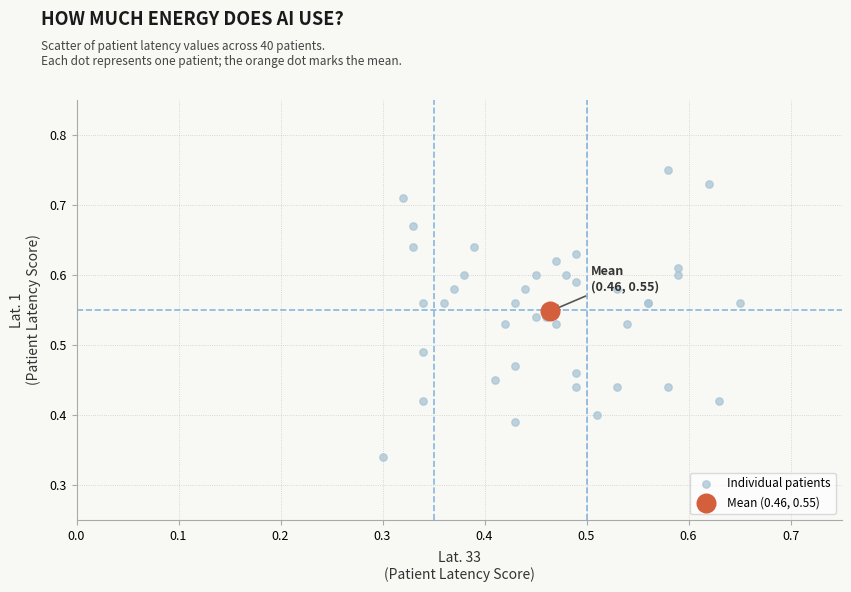

What are all the series names shown in the legend?

Individual patients, Mean (0.46, 0.55)